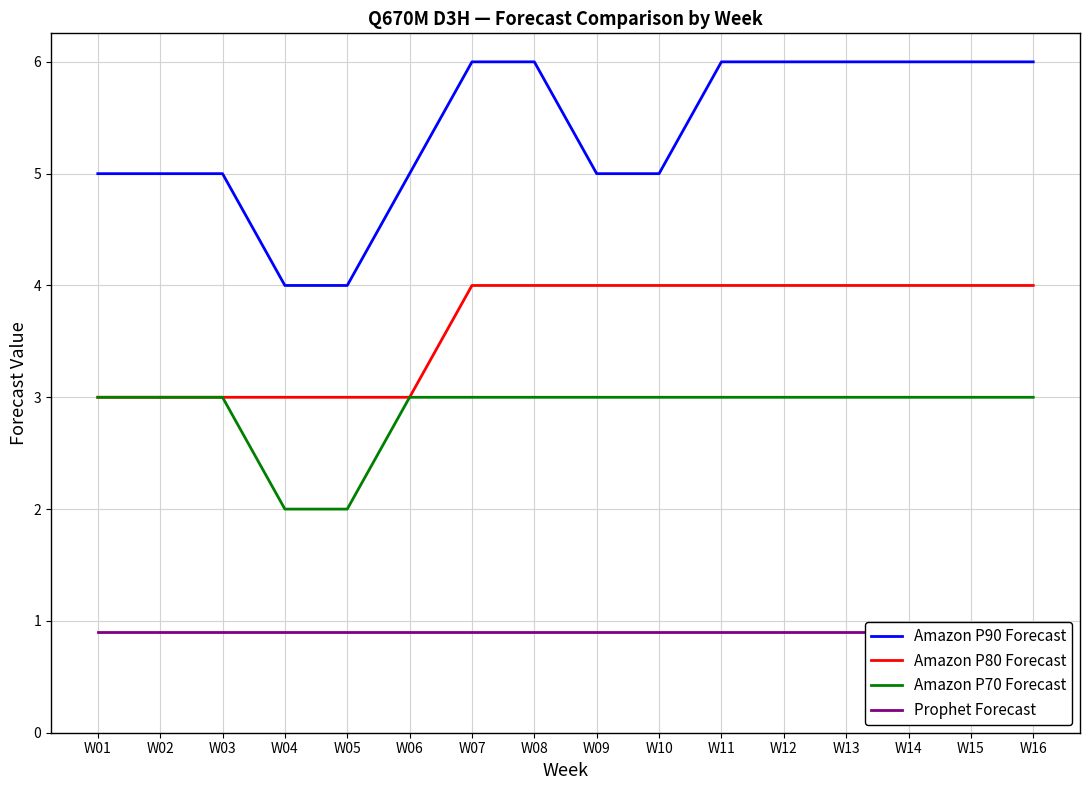

What is the average value of the Amazon P80 Forecast series?

3.6